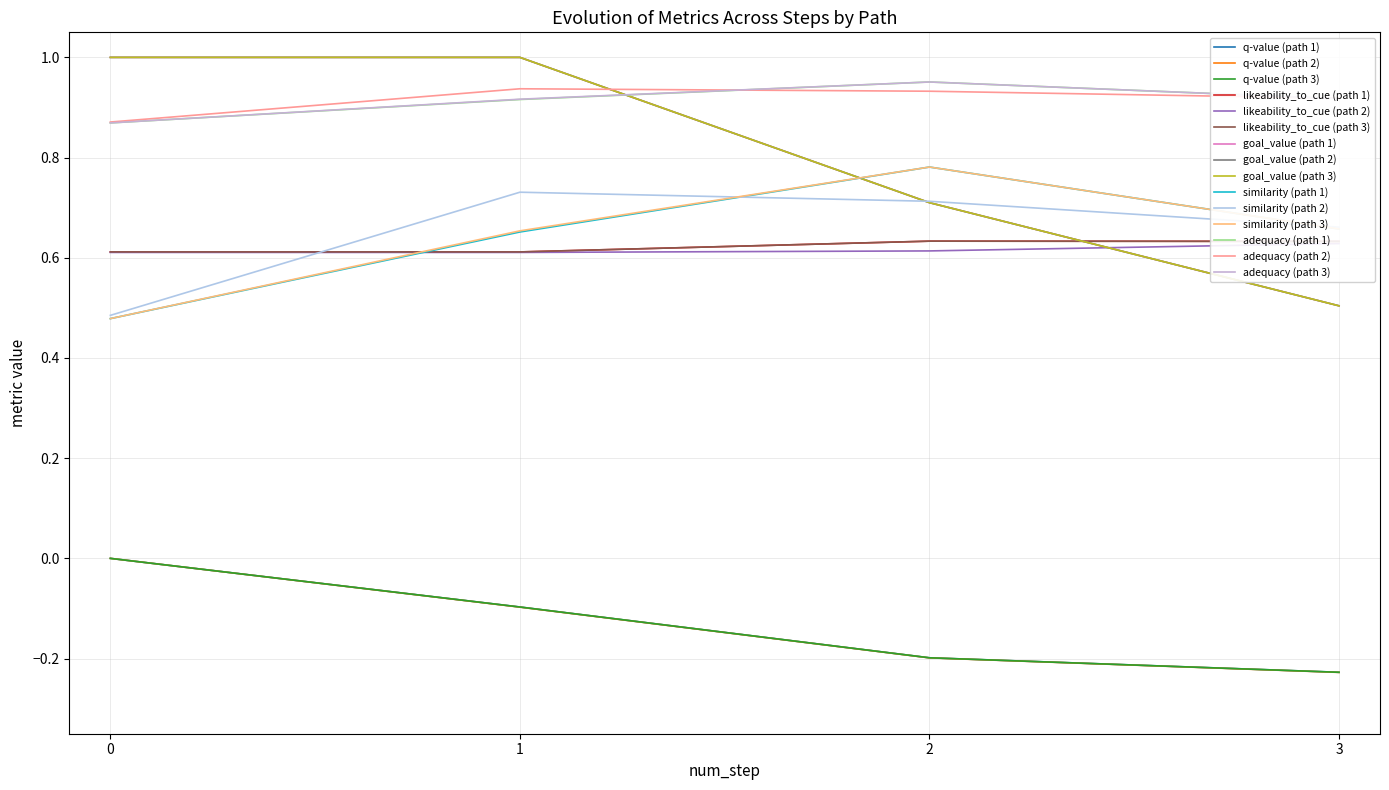

At which category is the sum across all series the highest?

1